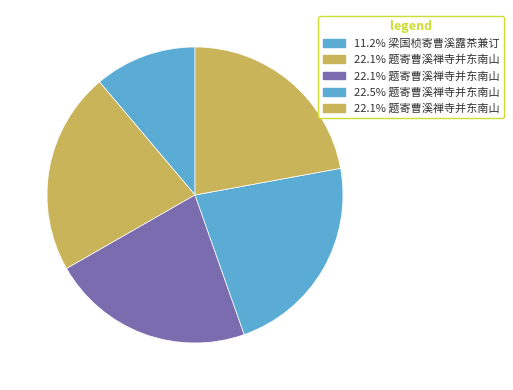

To the nearest percent, what is the average slice percentage?

20%